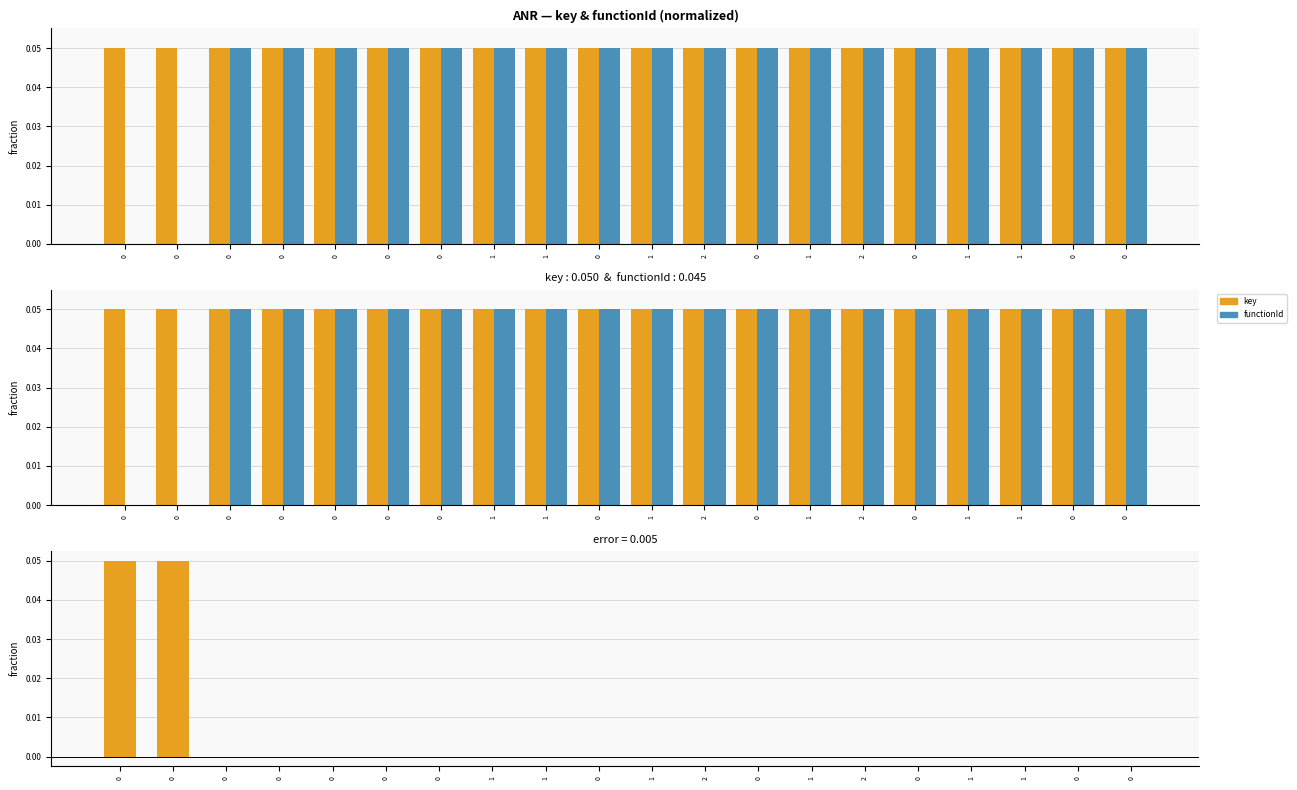

True or false: key has a value of 0.0 at 0.

False